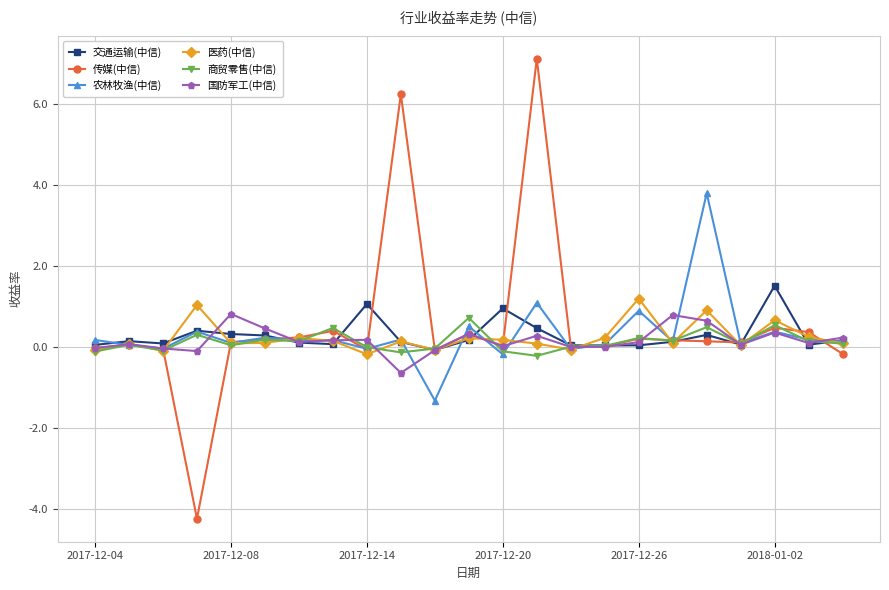

True or false: 交通运输(中信) has more than 0 points higher than both neighbors.

True